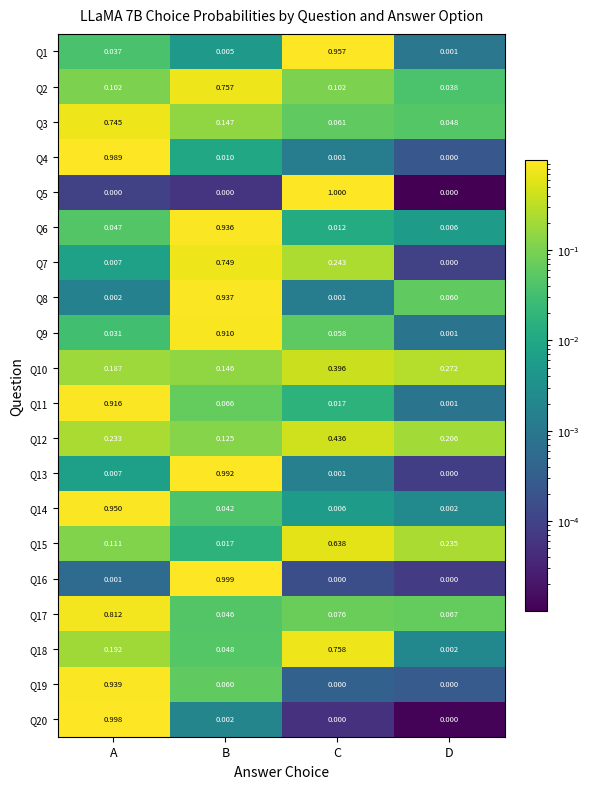

List the series in order of their peak value, lowest first.

Q10, Q12, Q15, Q3, Q7, Q2, Q18, Q17, Q9, Q11, Q6, Q8, Q19, Q14, Q1, Q4, Q13, Q20, Q16, Q5